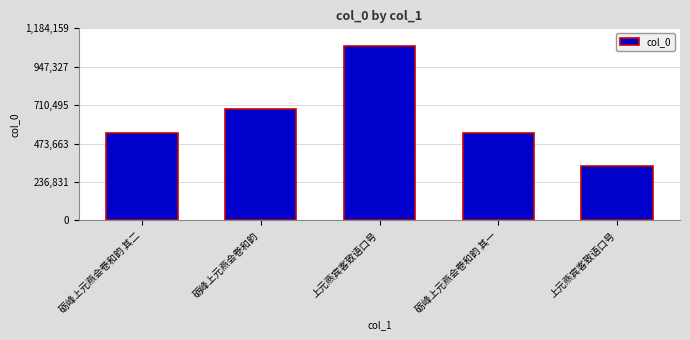

What is the difference between the values at 上元燕宾客致语口号 and 砺峰上元燕会卷和韵?

392222